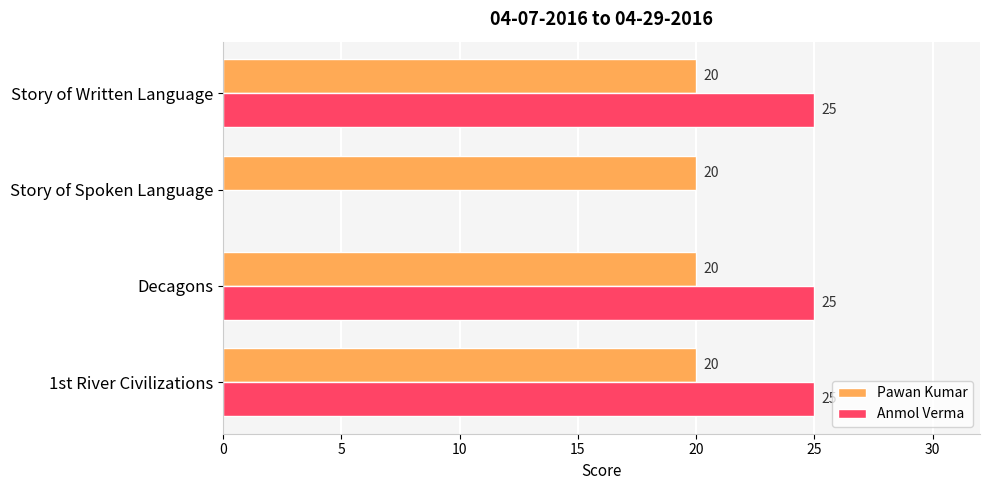

What is the sum of all Anmol Verma values?

75